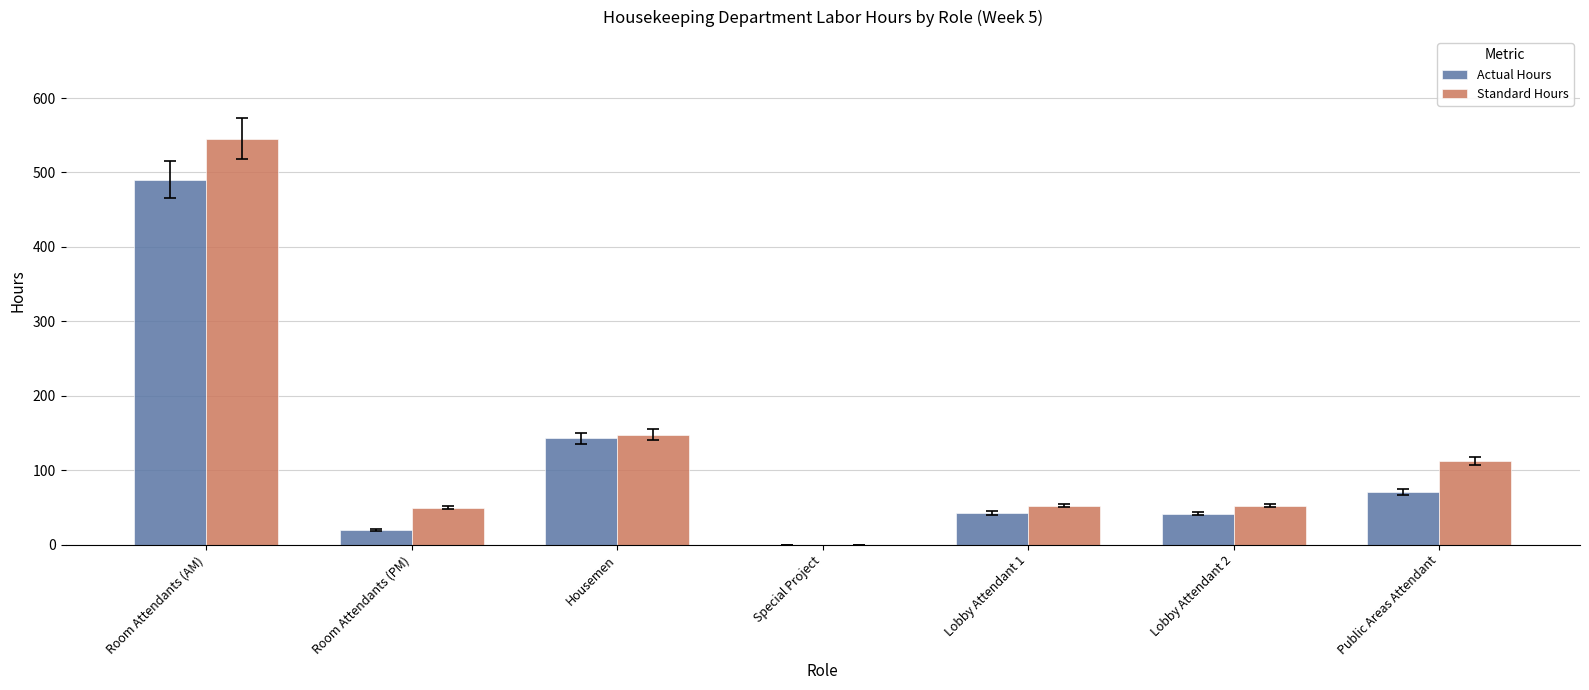

What is the total value across all series at Housemen?

290.4